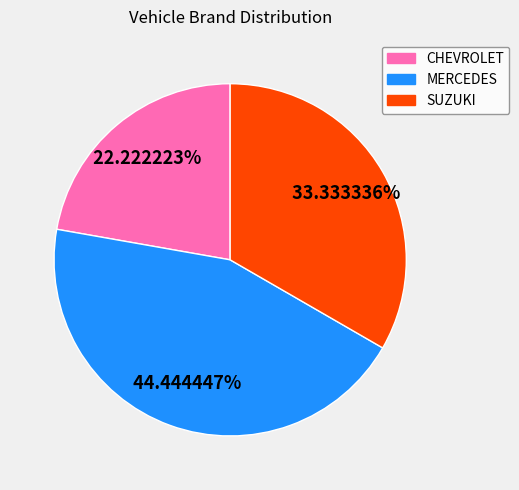

Rank the categories by value from highest to lowest.

MERCEDES, SUZUKI, CHEVROLET